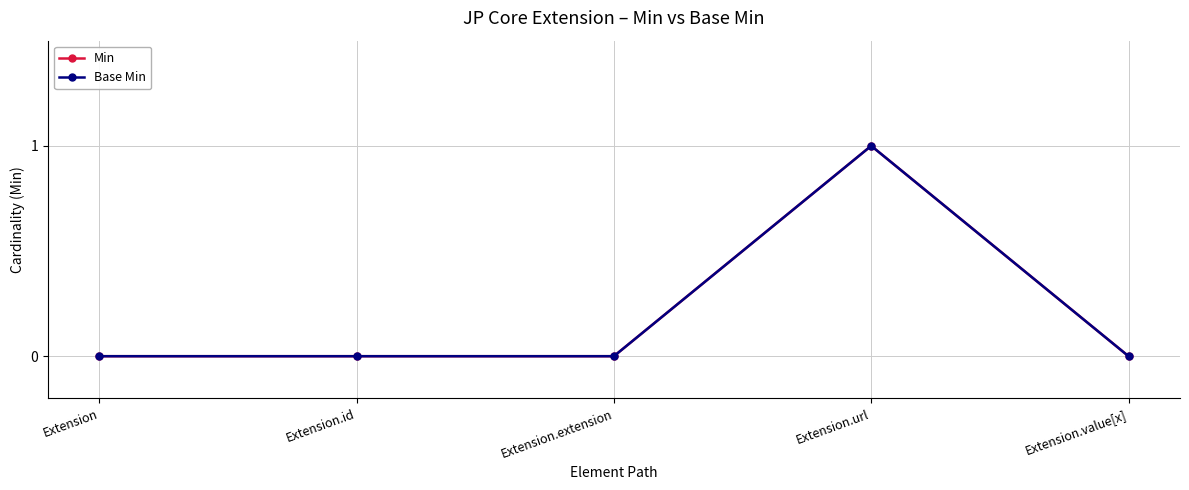

Does the chart have visible grid lines?

Yes